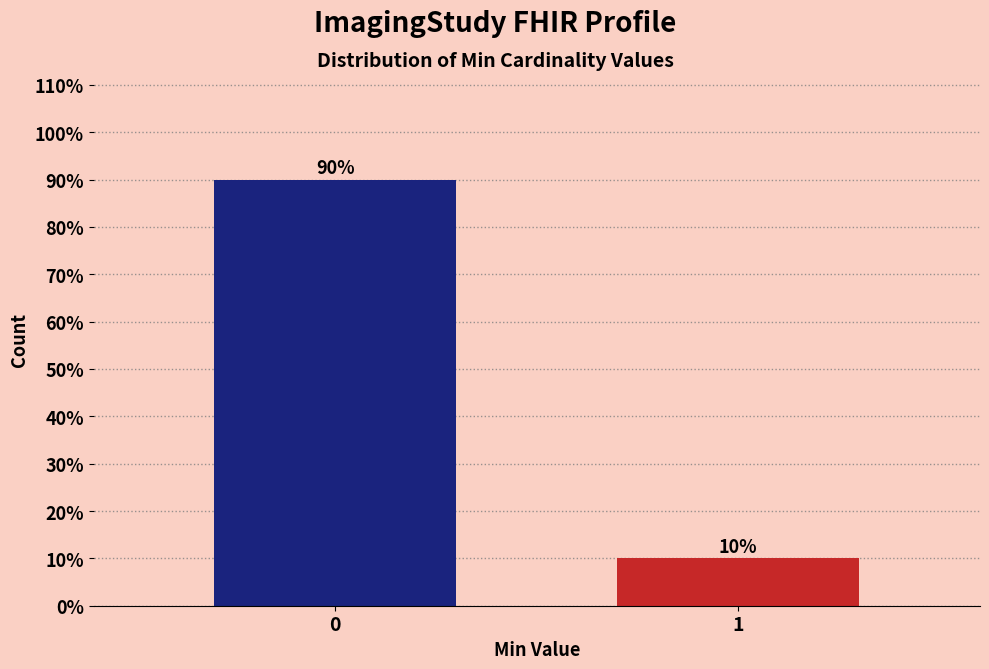

Reading left to right, extract all data points from this chart.

90	10